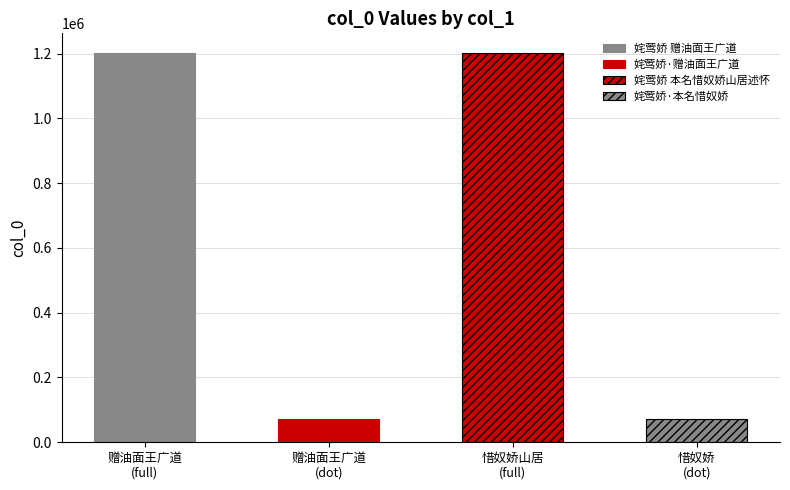

Between 姹莺娇·赠油面王广道 and 姹莺娇 赠油面王广道, which is larger?

姹莺娇 赠油面王广道